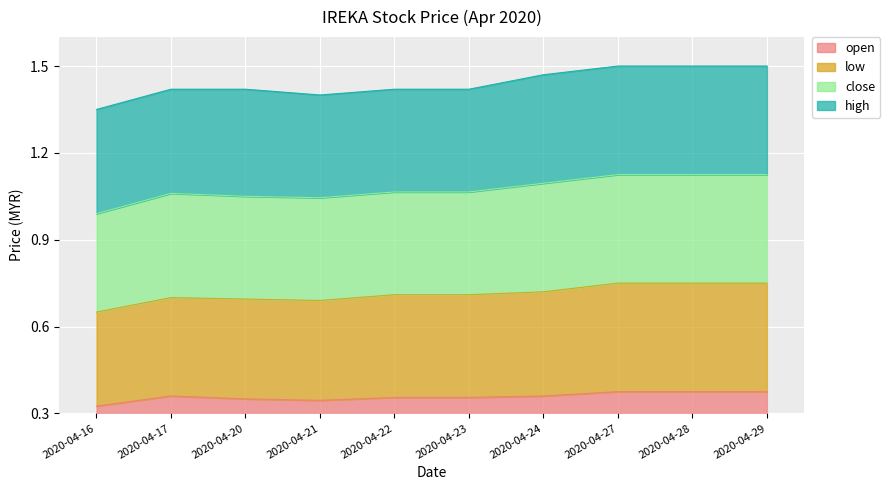

Which category has the lowest value in the open series?

2020-04-16